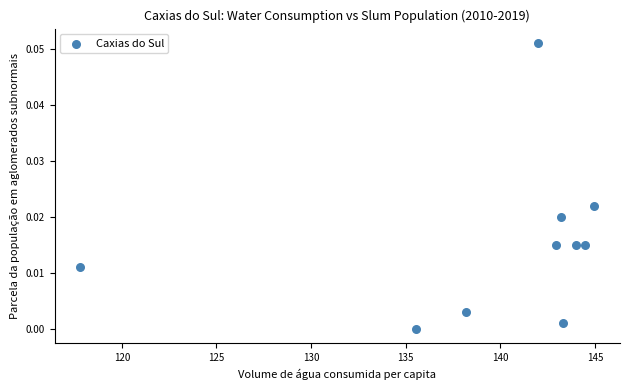

What is the range of X values (max minus min)?

27.2